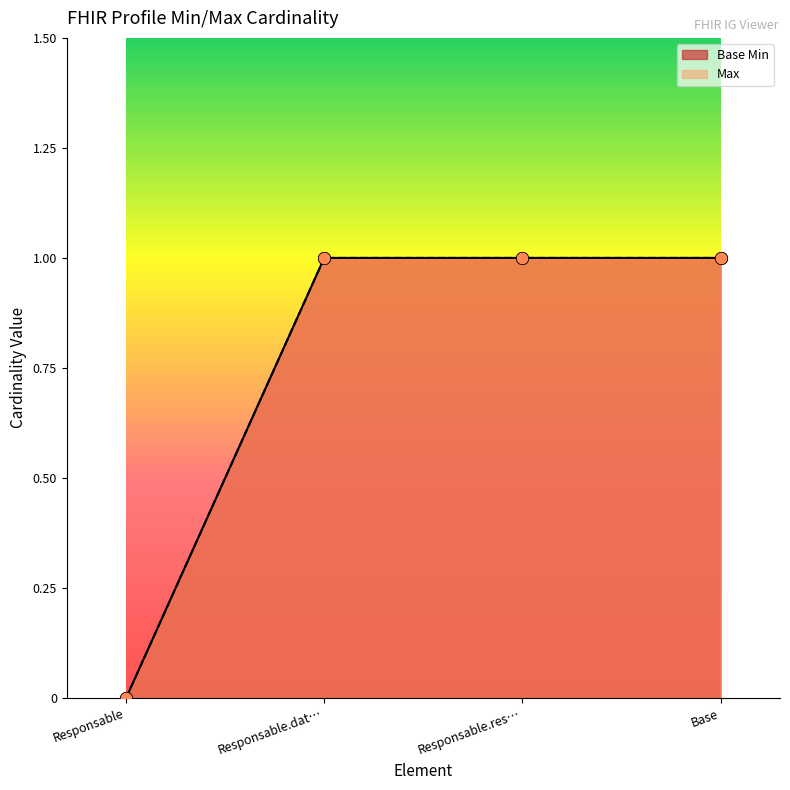

What is the total value across all series at Responsable.res…?

2